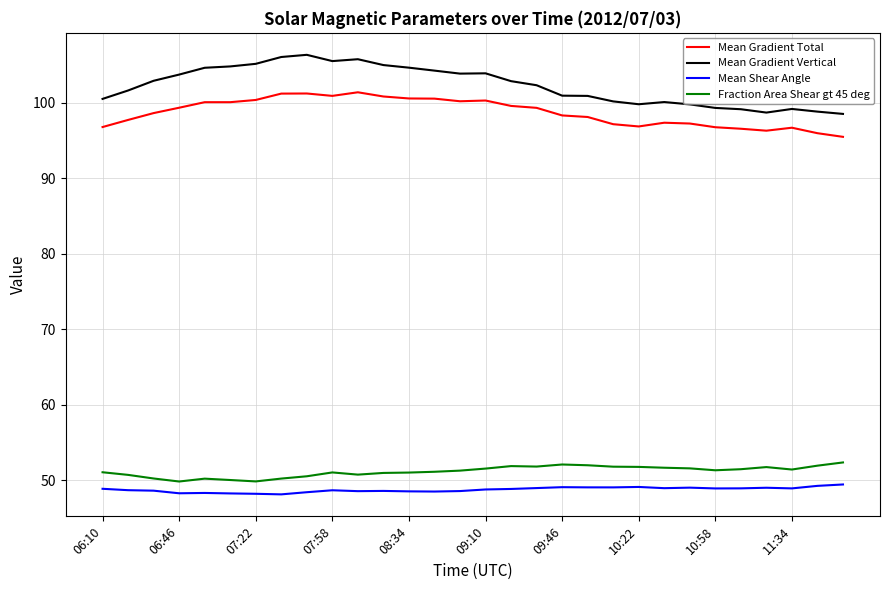

What is the maximum value for Mean Gradient Total?

101.4